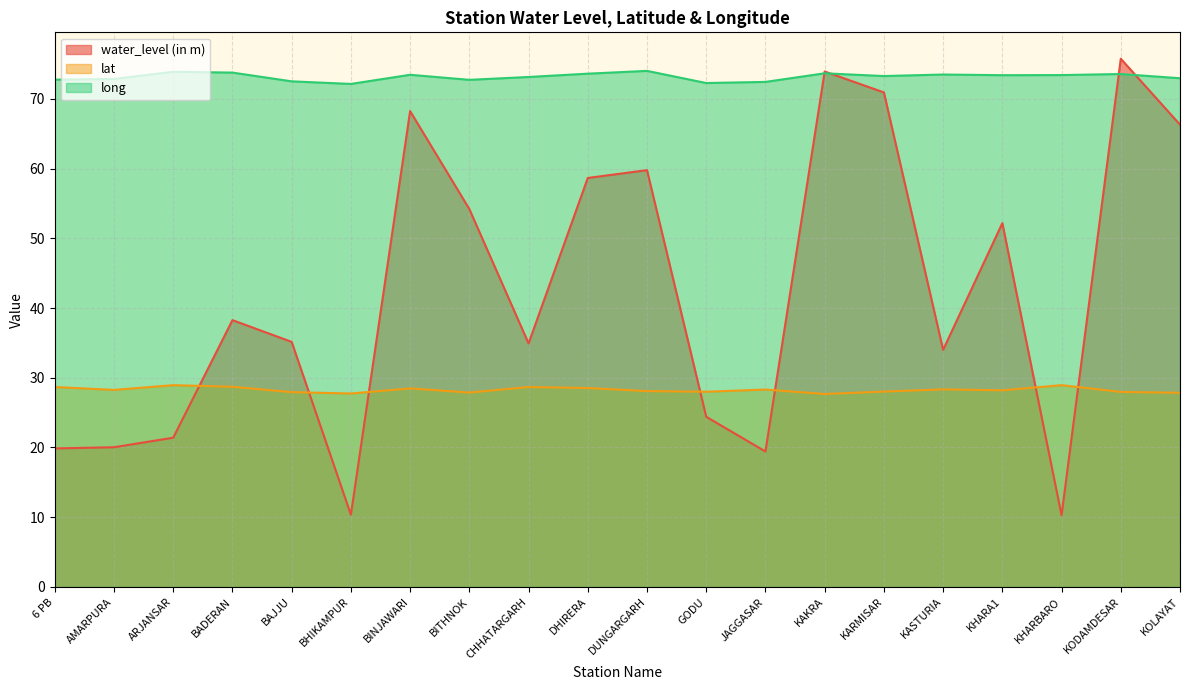

At 6 PB, list the series in order from largest to smallest.

long, lat, water_level (in m)